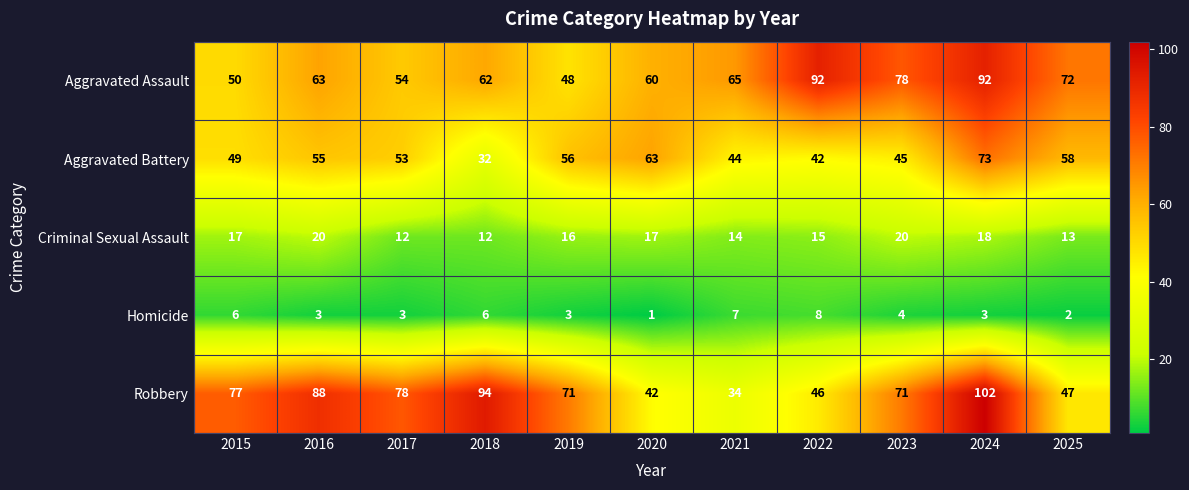

At which label is Aggravated Battery closest to 52?

2017